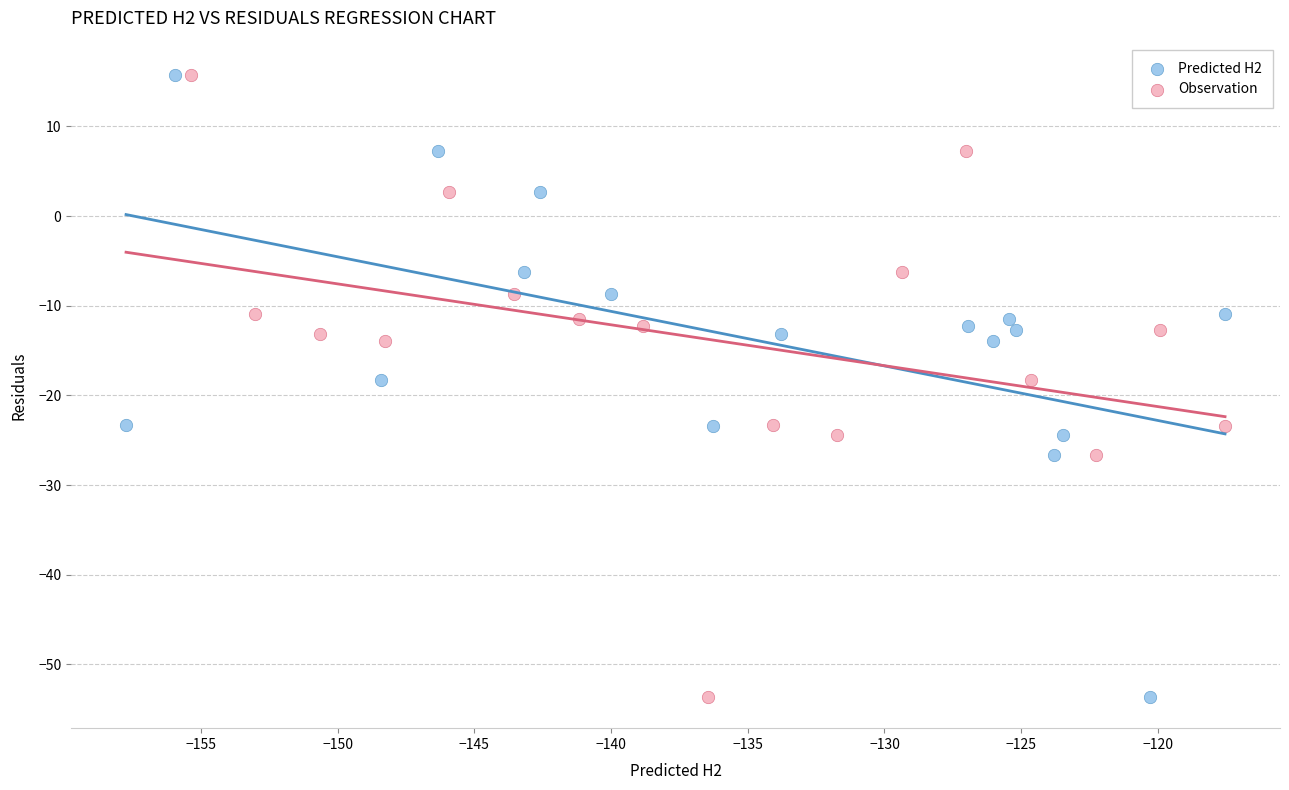

What are all the series names shown in the legend?

Predicted H2, Observation